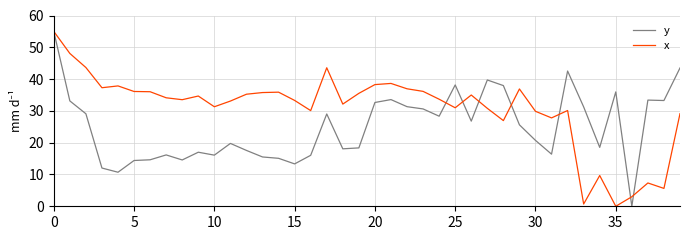

Does the chart have visible grid lines?

Yes